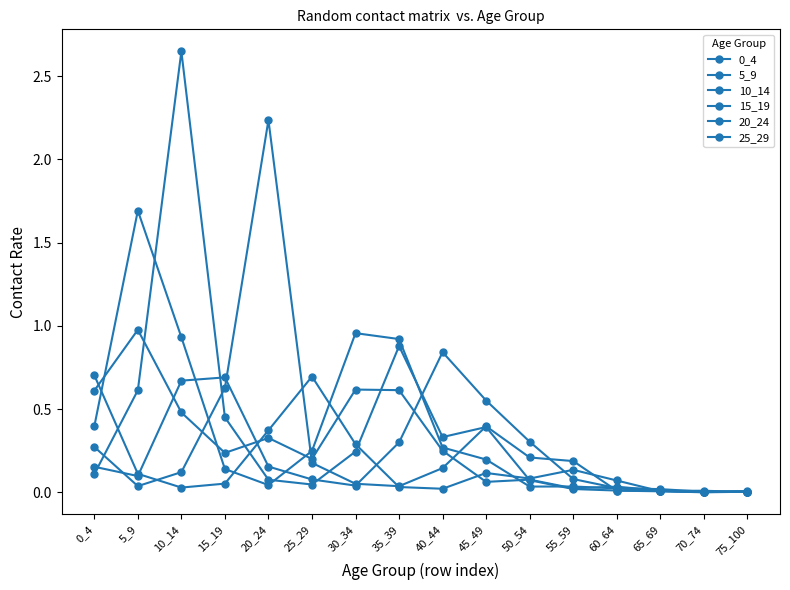

Is it true that 0_4 equals 0.1 at 45_49?

True